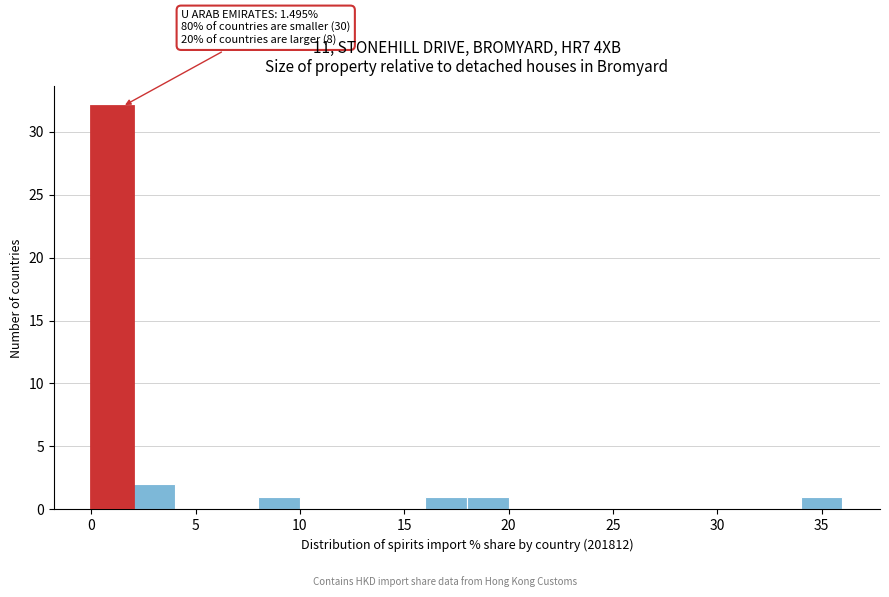

Which range on the x-axis has the tallest bar?

0 to 2